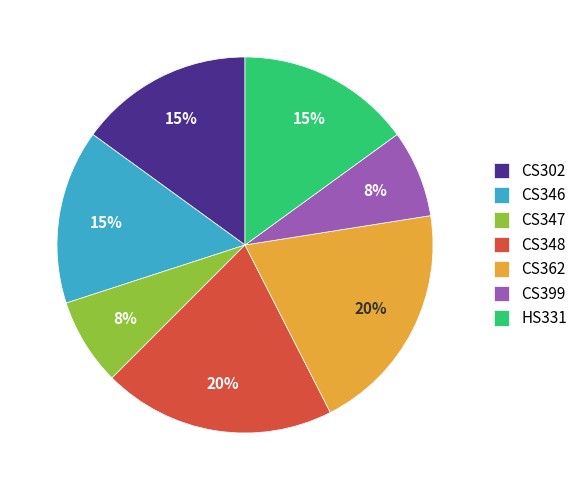

Do HS331 and CS347 together represent more than half of the pie?

No